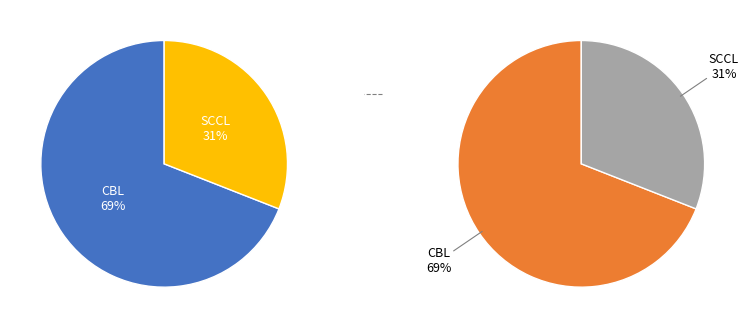

How many slices are in this pie chart?

2